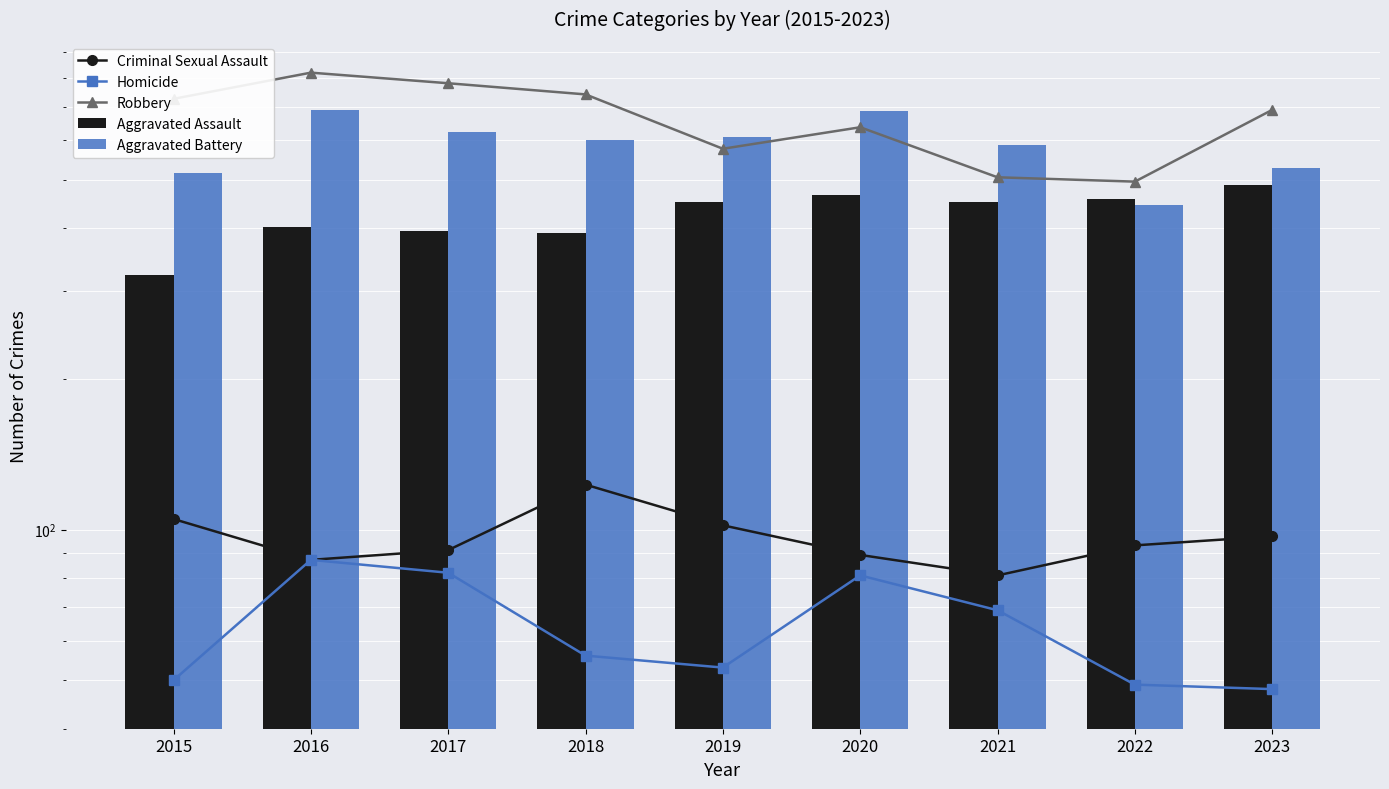

At which category is the sum across all series the highest?

2016